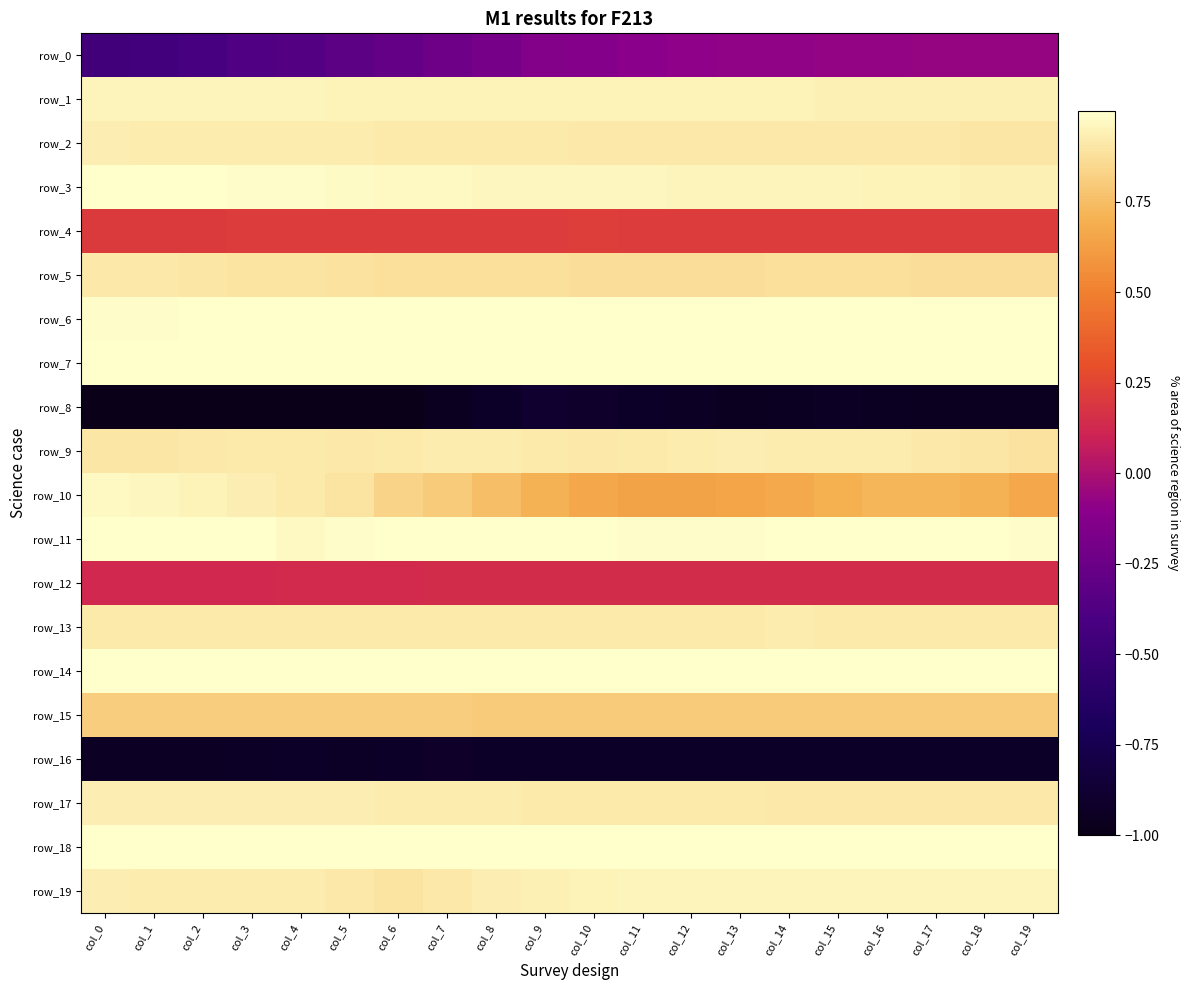

What is the lowest value of the row_18 series?

1.0